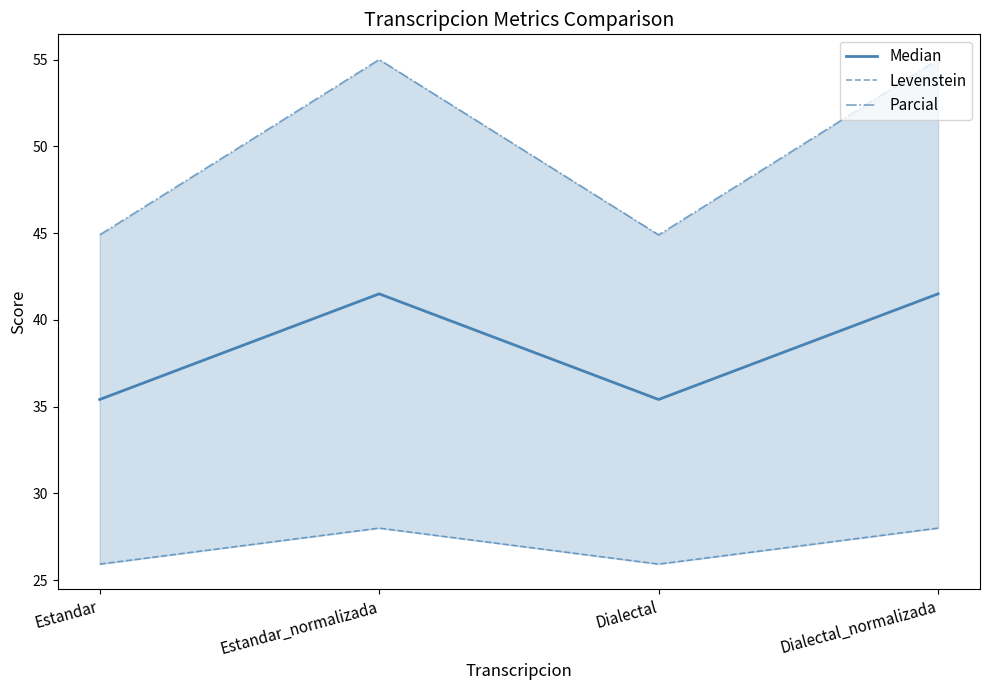

In Parcial, how many points are higher than both neighbors (excluding endpoints)?

1